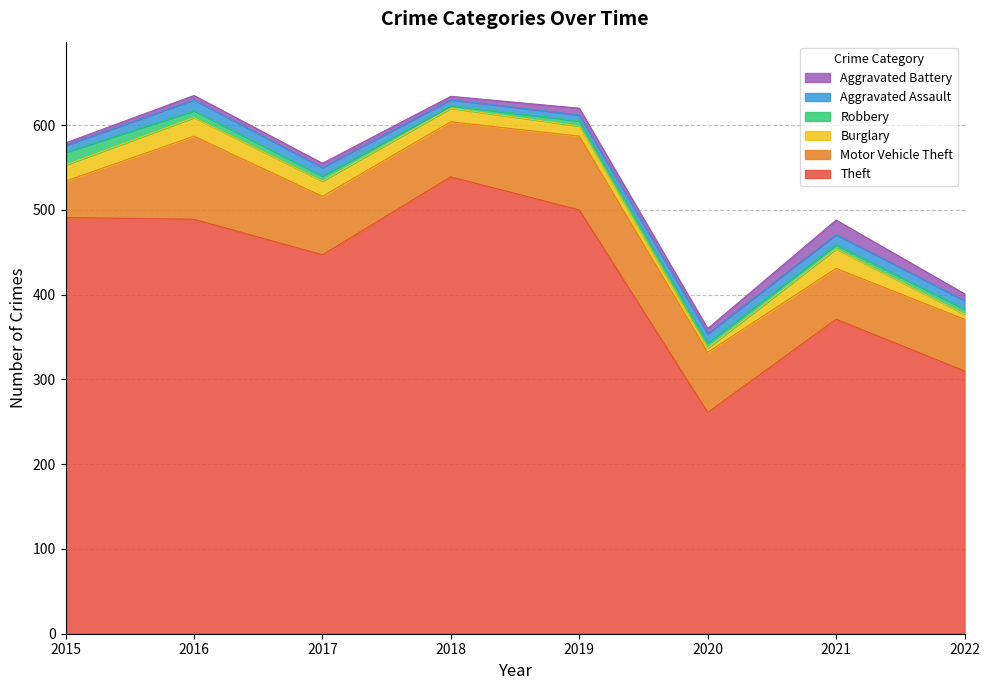

Which label corresponds to the smallest value in the chart?

2018